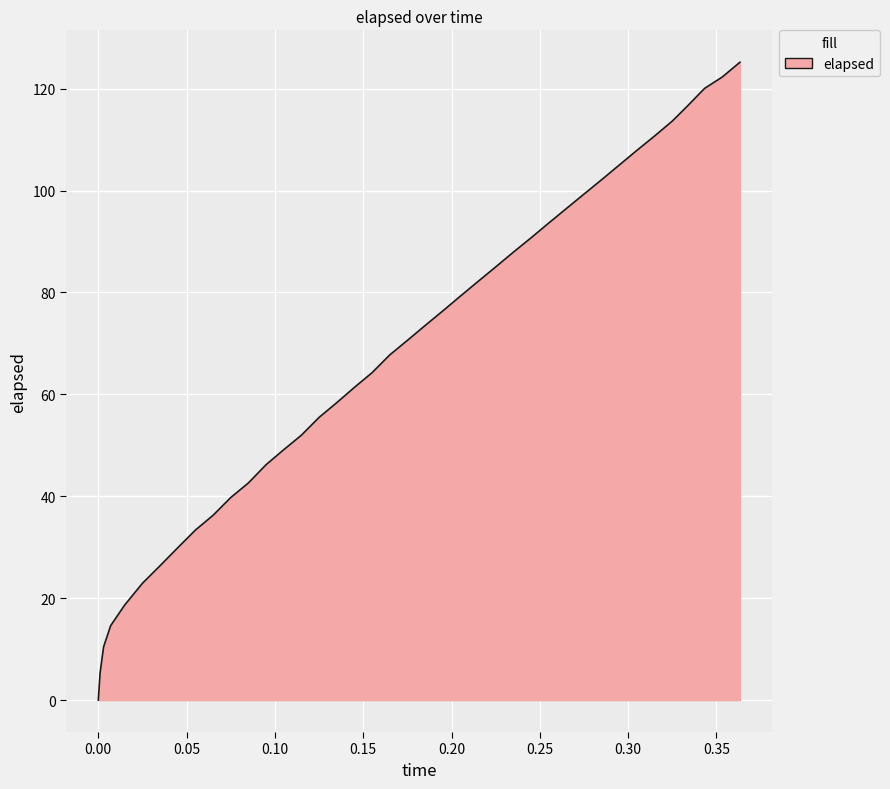

What is the difference between the maximum and minimum values?

125.2